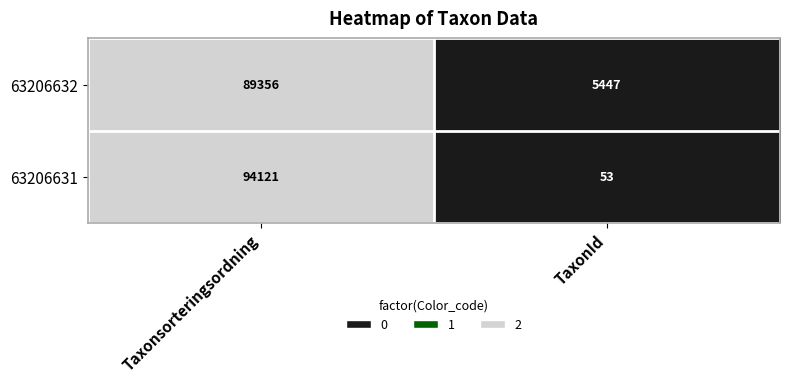

Which series has the largest total across all categories?

63206632